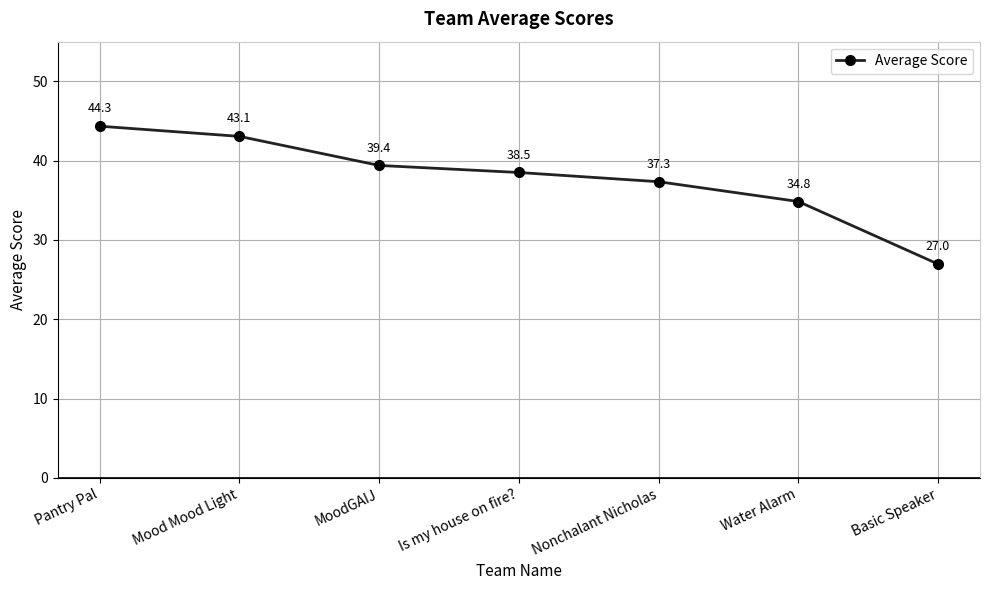

What is the label of the 2nd point from the right?

Water Alarm